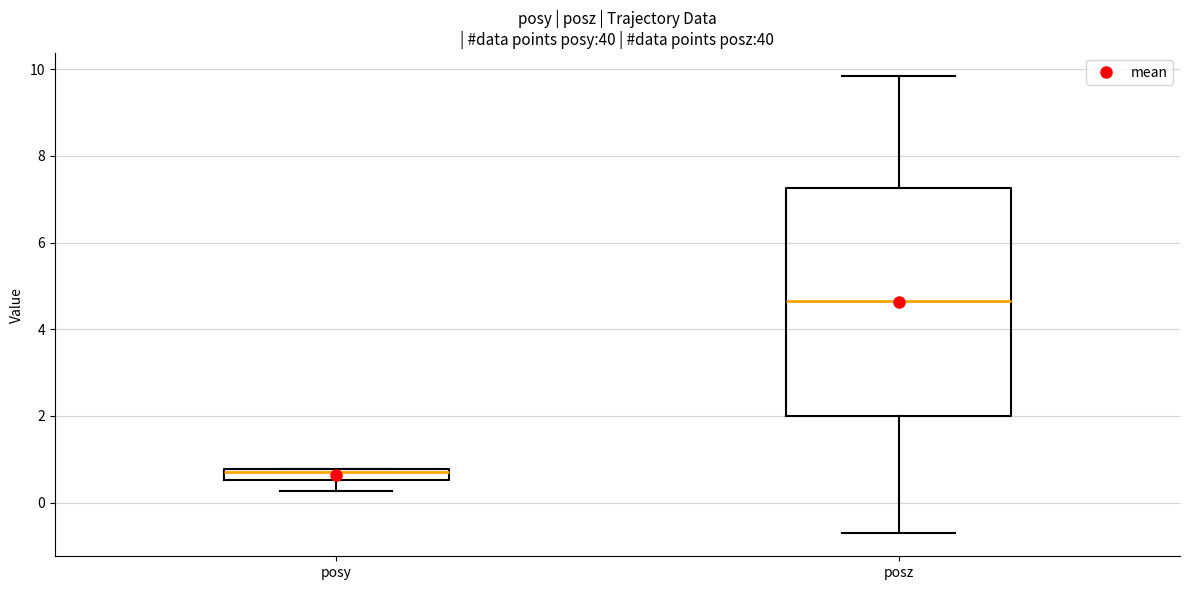

Which box has the highest median line?

posz